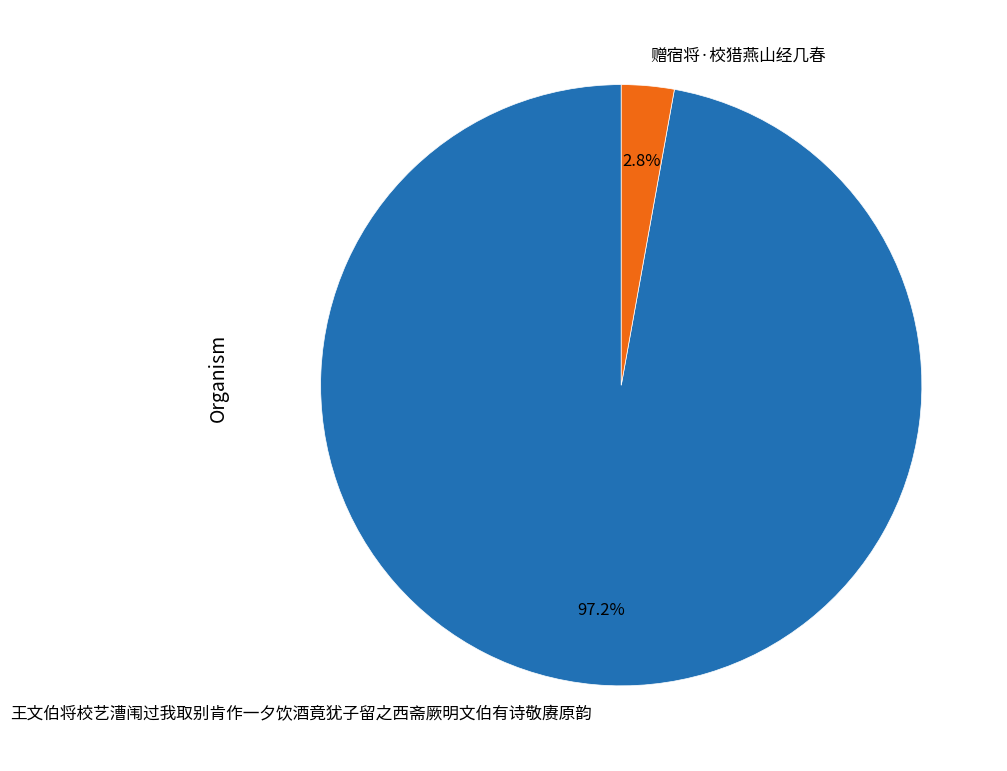

The 王文伯将校艺漕闱过我取别肯作一夕饮酒竟犹子留之西斋厥明文伯有诗敬赓原韵 slice represents 97% of the pie. True or false?

True